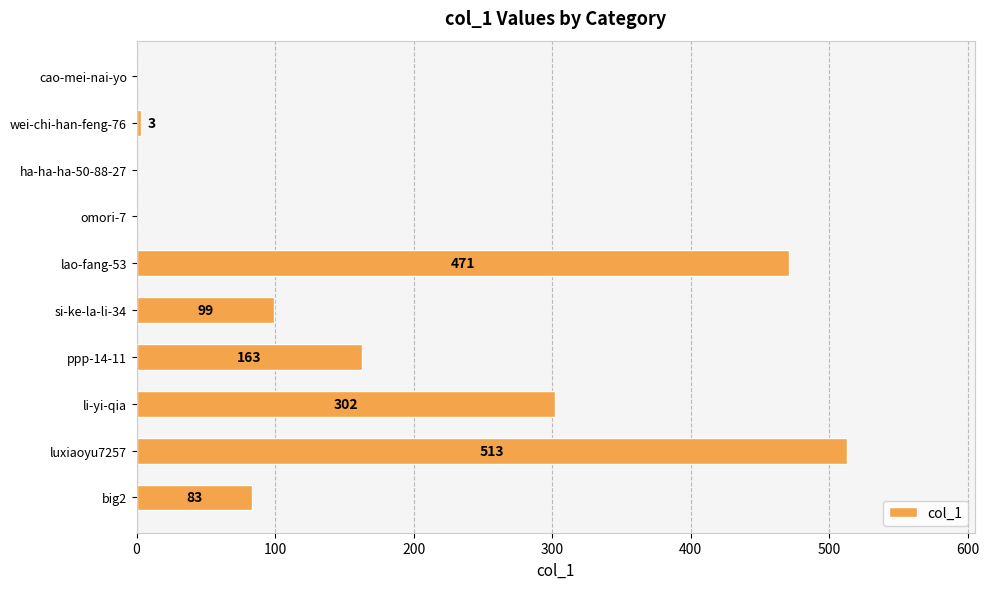

Does the chart contain stacked bars?

No